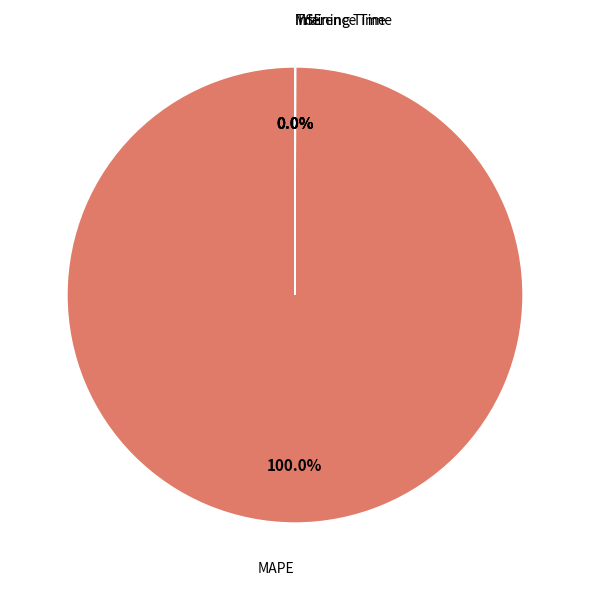

Rank the categories by value from highest to lowest.

MAPE, Training Time, Inference Time, MSE